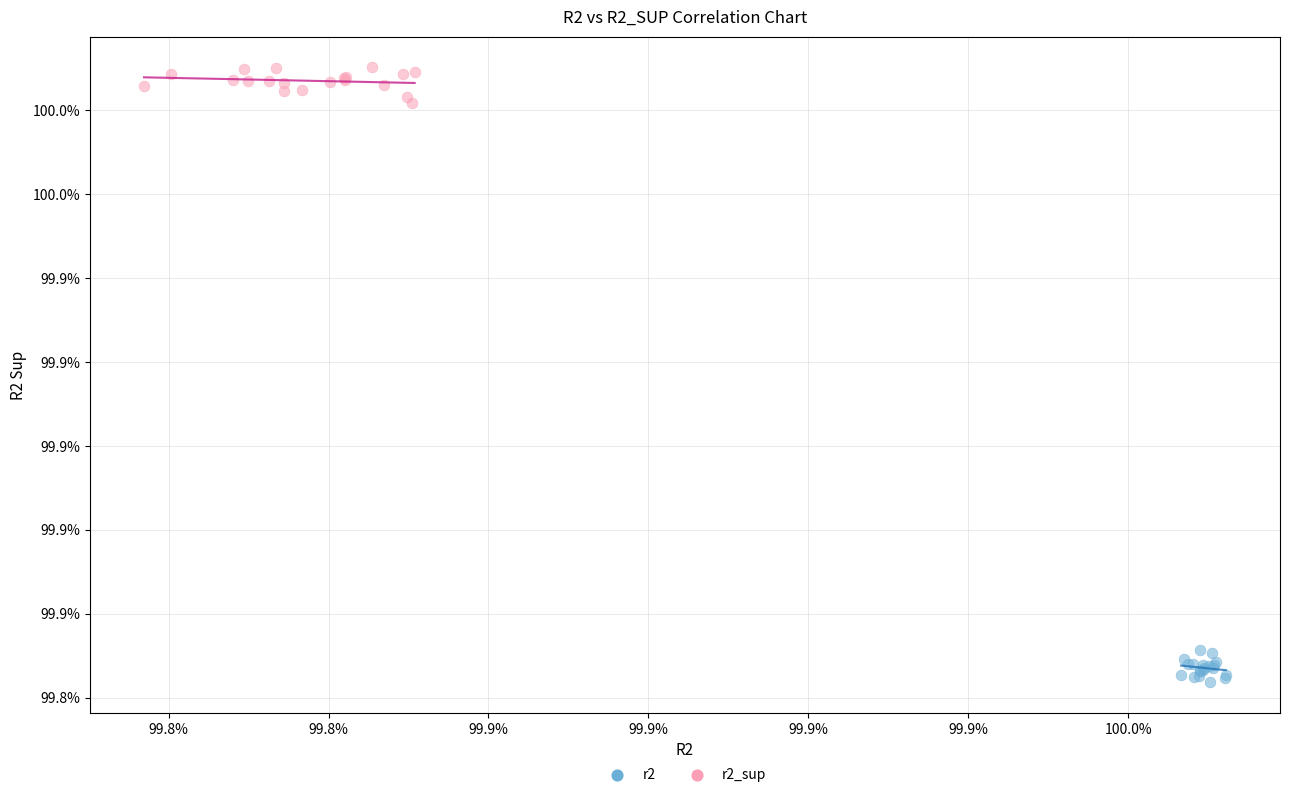

Which series contains the highest Y value?

r2_sup